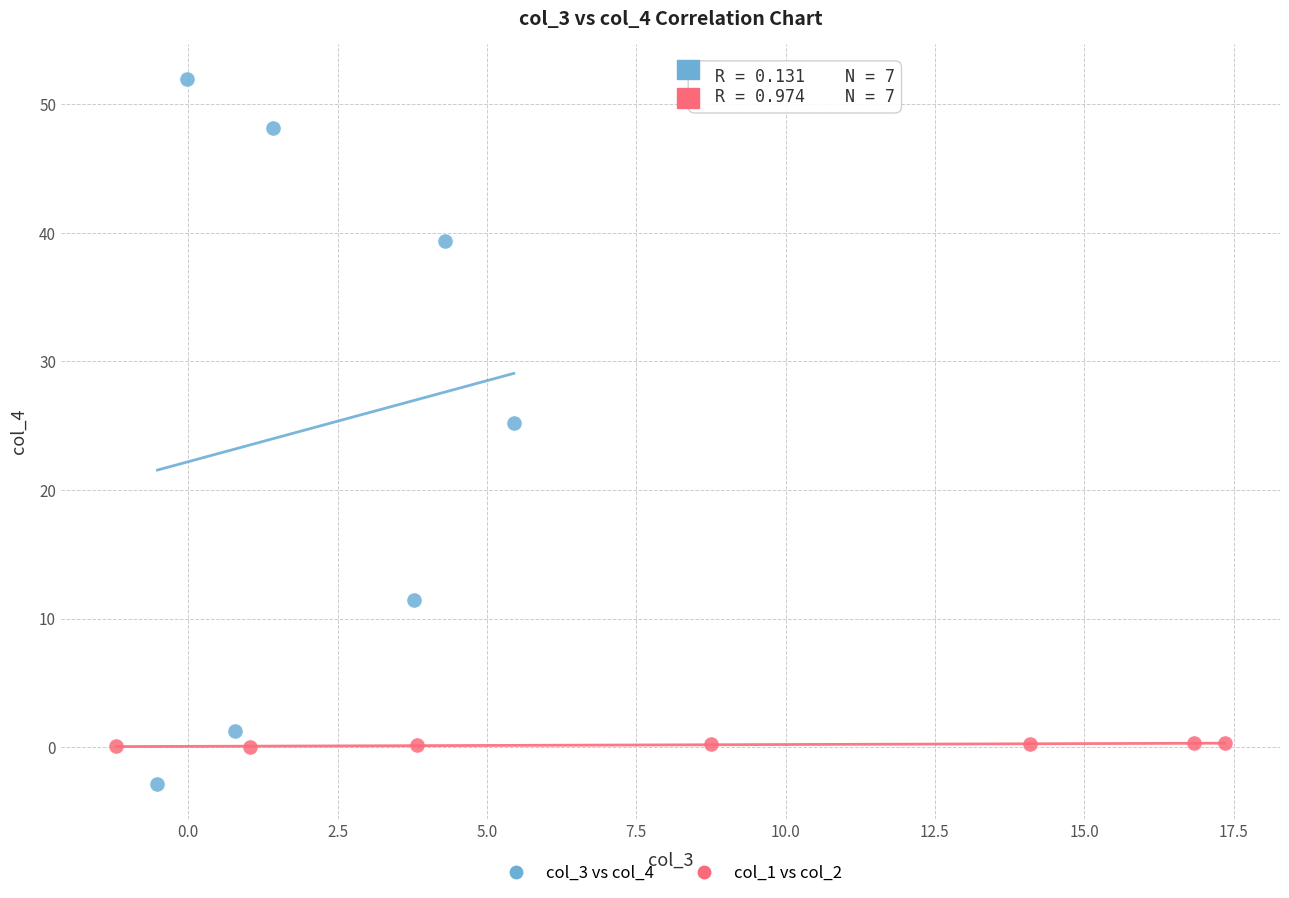

Which series contains the lowest Y value?

col_3 vs col_4